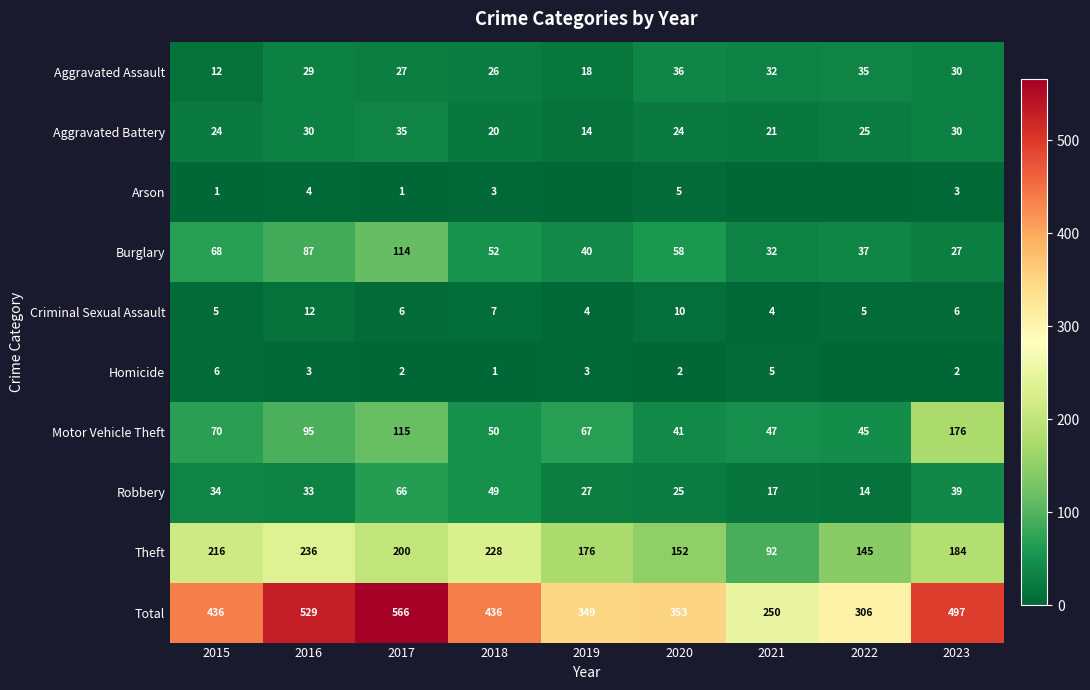

Is the value of Robbery at 2020 greater than the value of Arson at 2023?

Yes